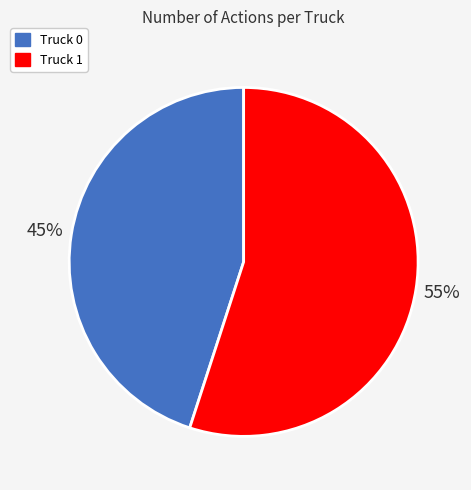

The Truck 1 slice represents 63% of the pie. True or false?

False